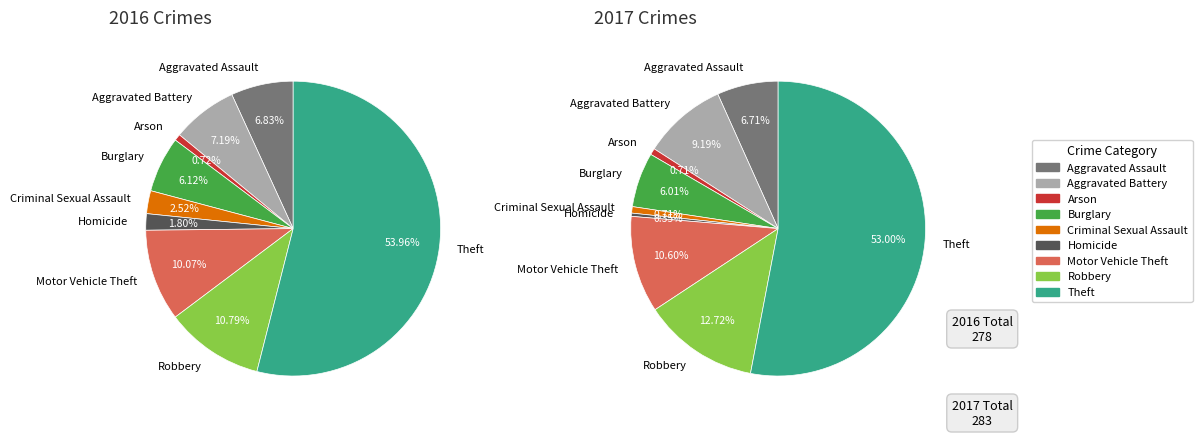

Do Robbery and Motor Vehicle Theft together represent more than half of the pie?

No